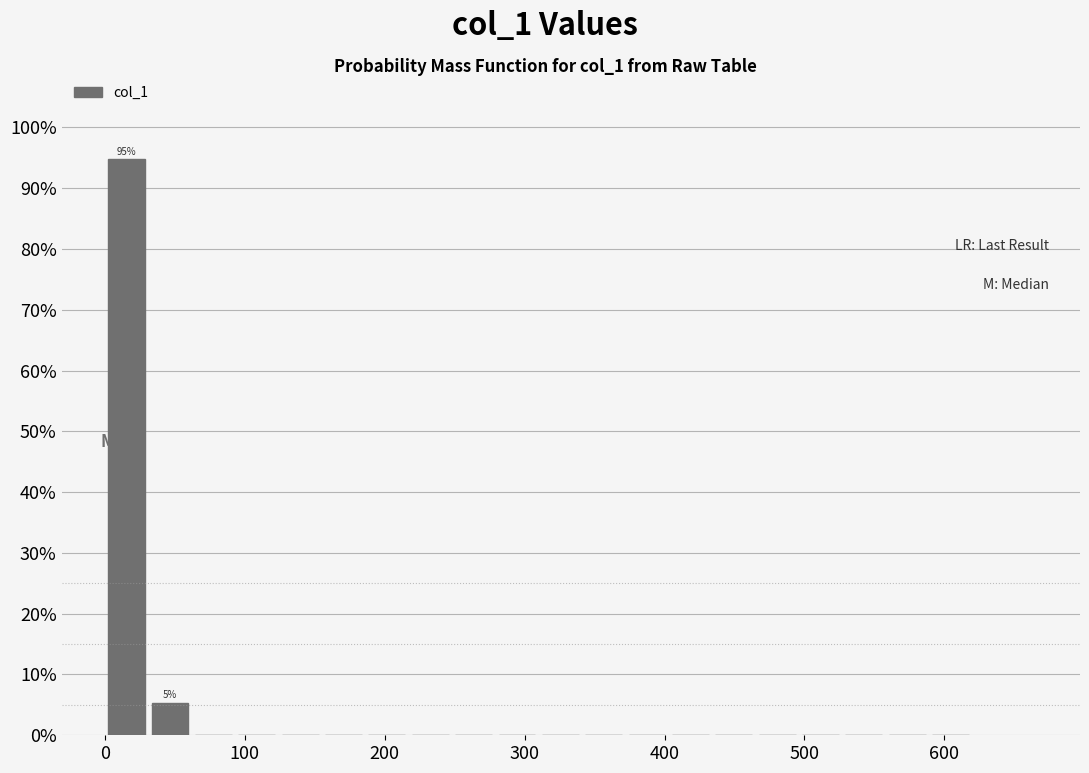

Around what value on the x-axis is the tallest bar? Give the approximate position of its centre, as read against the axis.

20